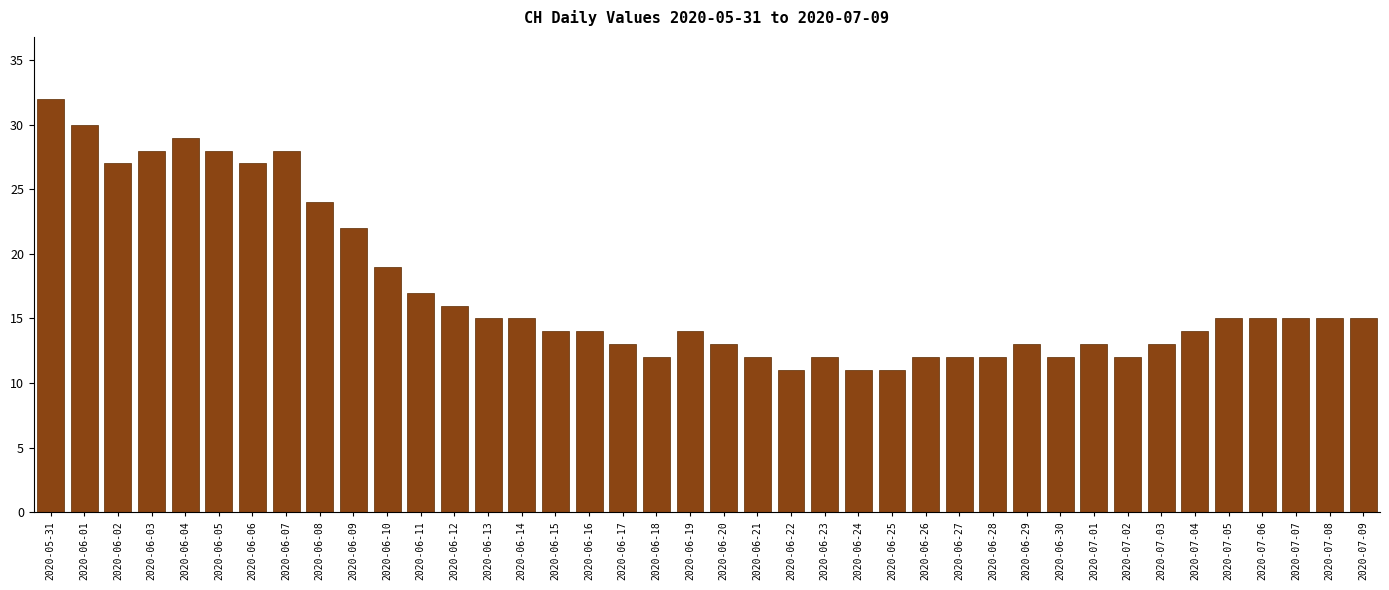

What is the greatest value displayed?

32